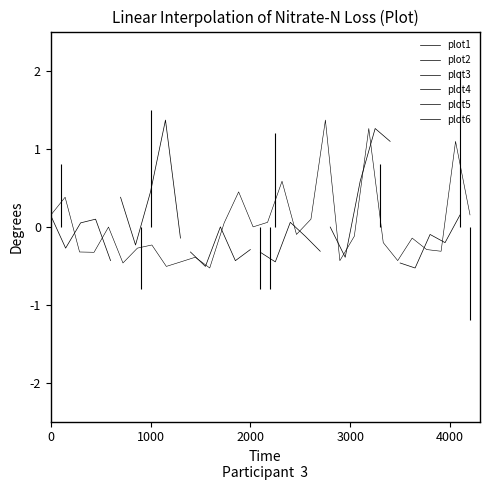

What is the difference between the highest and lowest values at 4000?

0.2